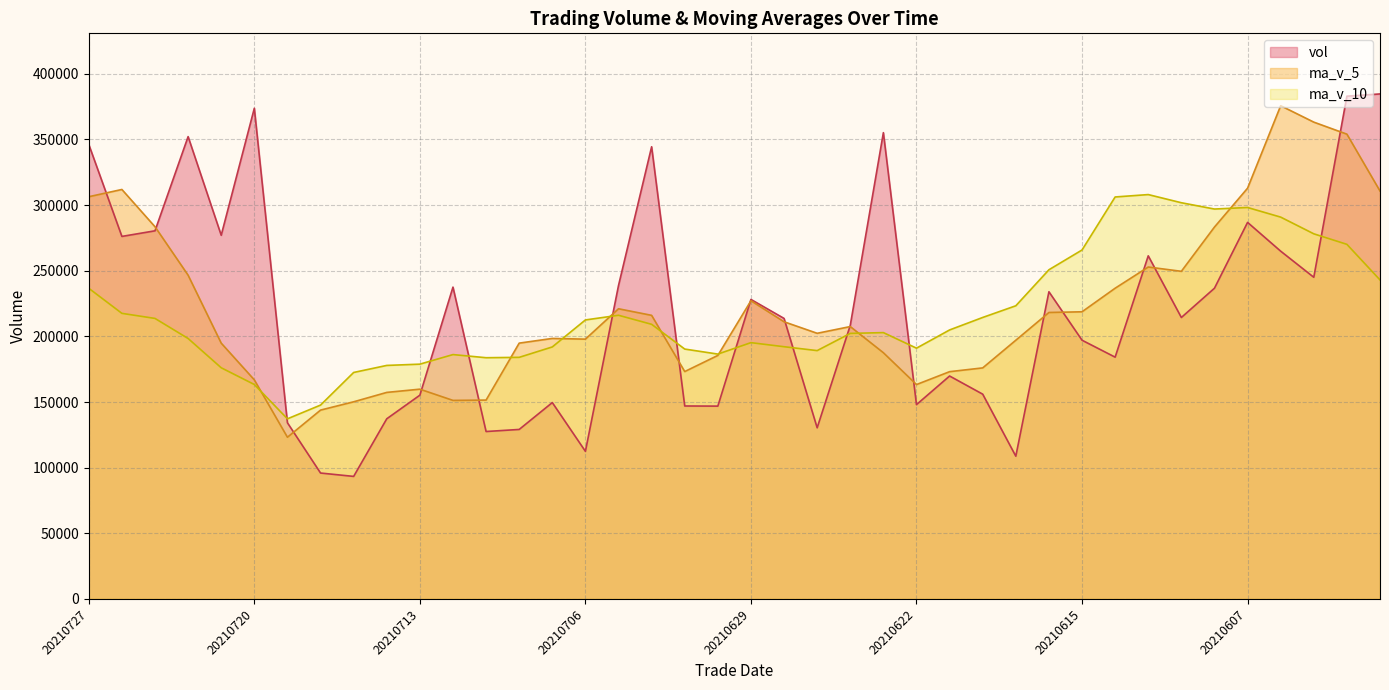

At how many categories does at least one series exceed 212156?

26